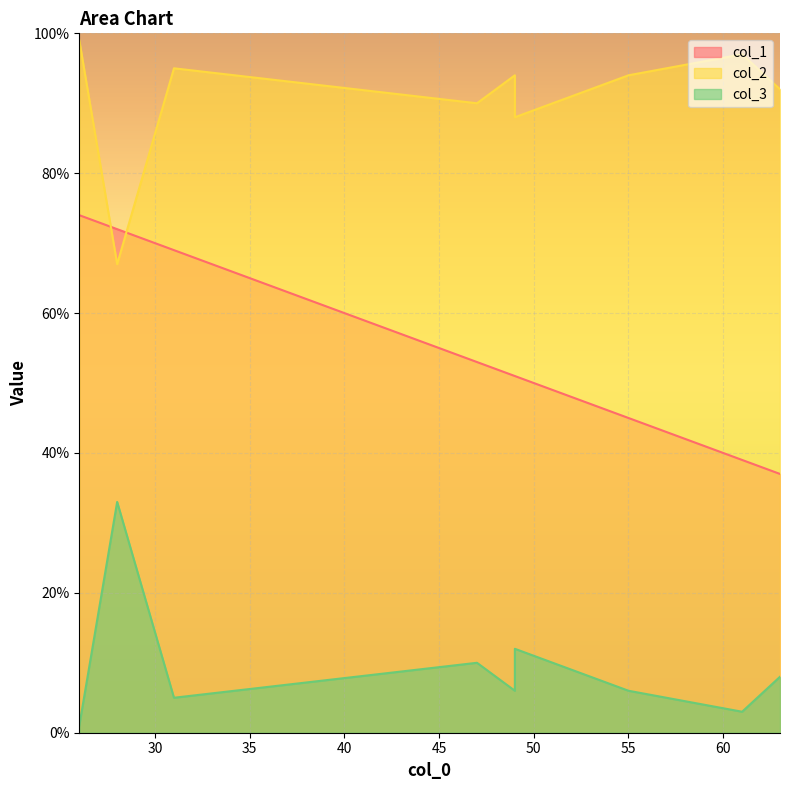

True or false: col_1 and col_3 cross at least once.

False